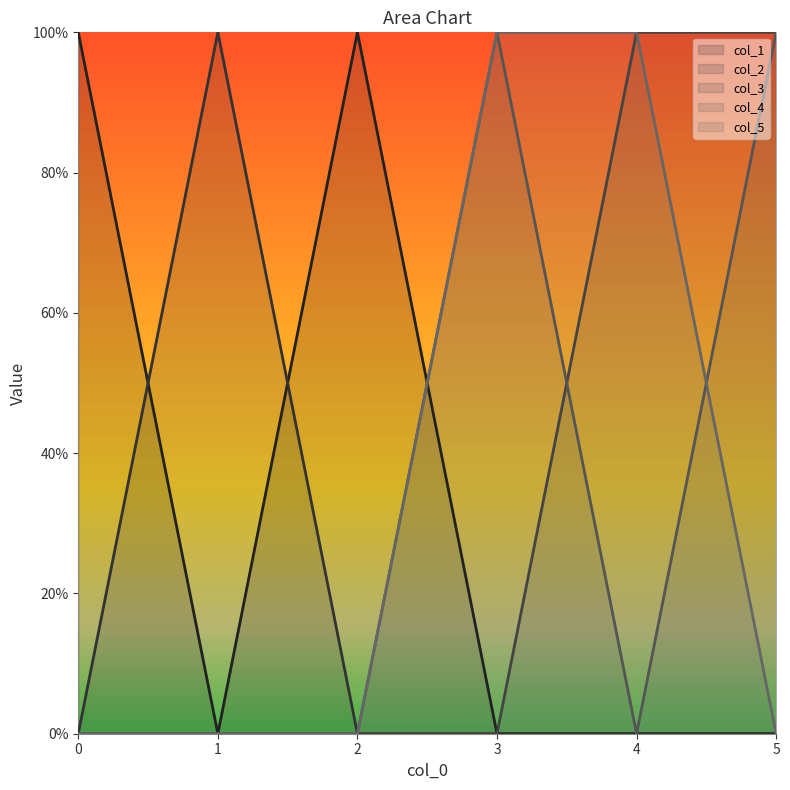

Does the chart have visible grid lines?

No